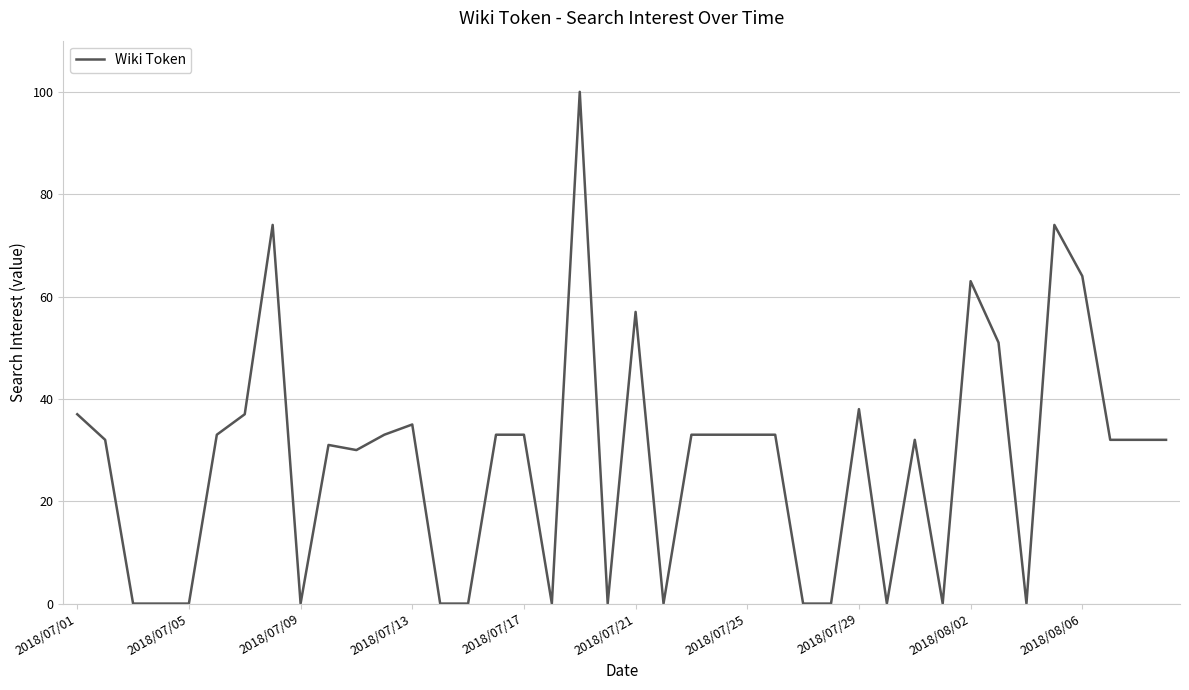

What is the maximum value shown in the chart?

100